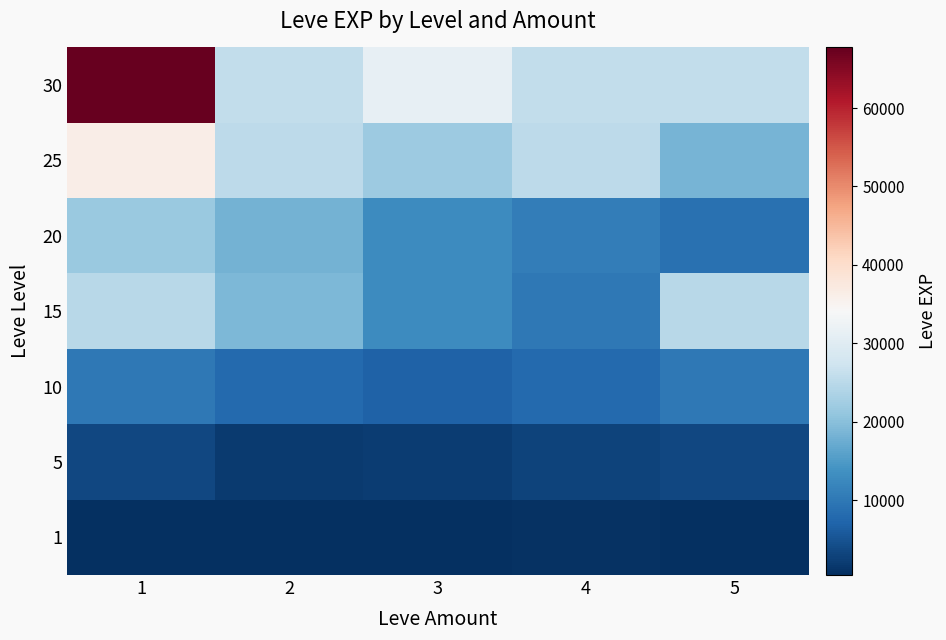

Rank the series by their maximum value, from lowest to highest.

1, 5, 10, 20, 15, 25, 30